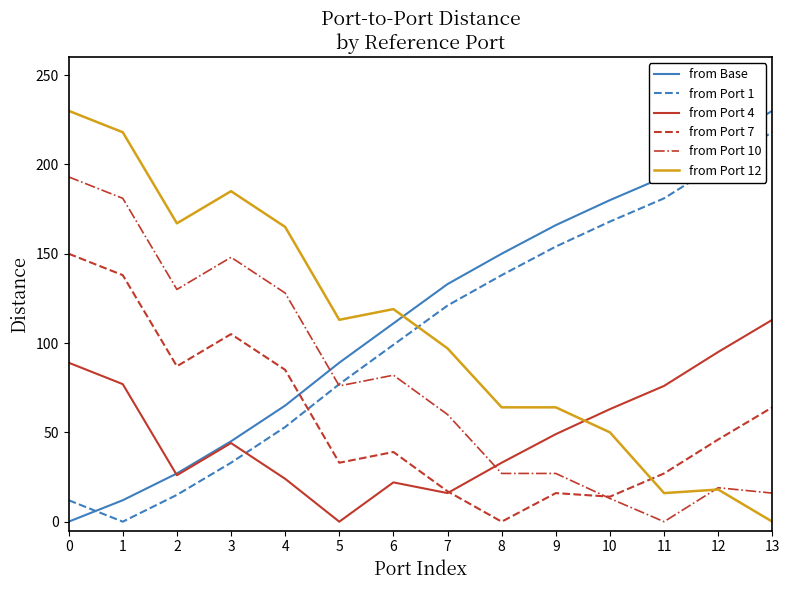

Is it true that from Port 4 equals 29 at 12?

False